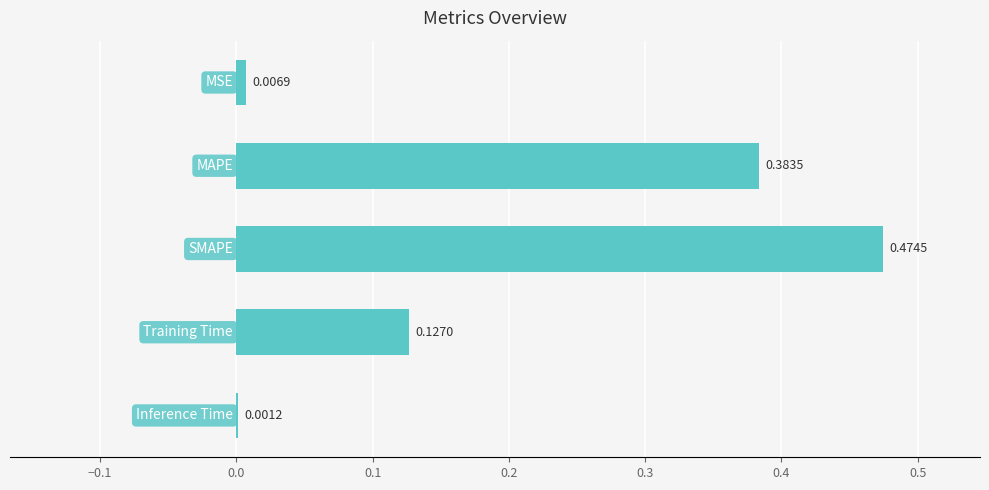

What is the sum of all values?

1.0